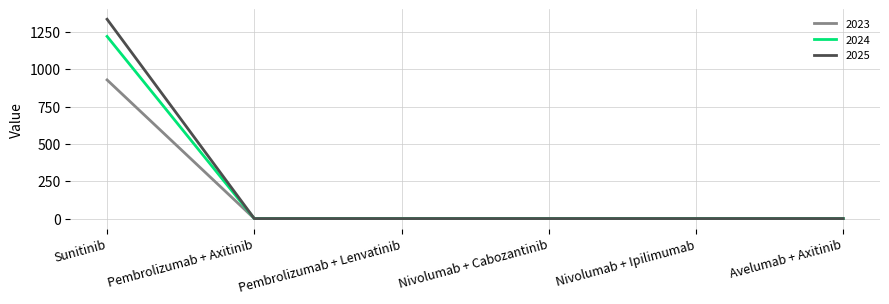

Rank the series by their maximum value, from highest to lowest.

2025, 2024, 2023